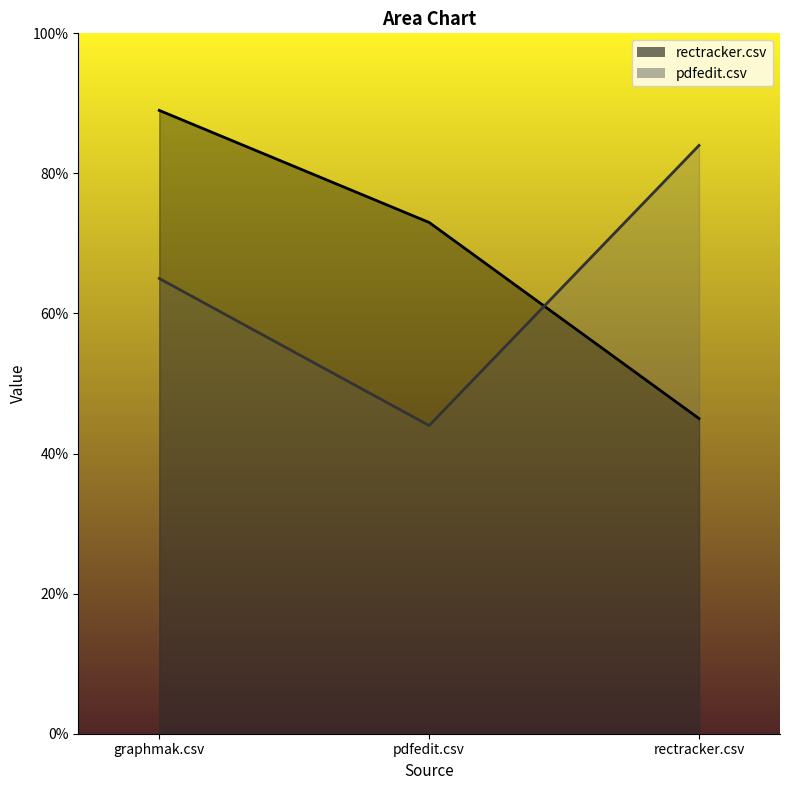

Which series has the widest spread of values?

rectracker.csv